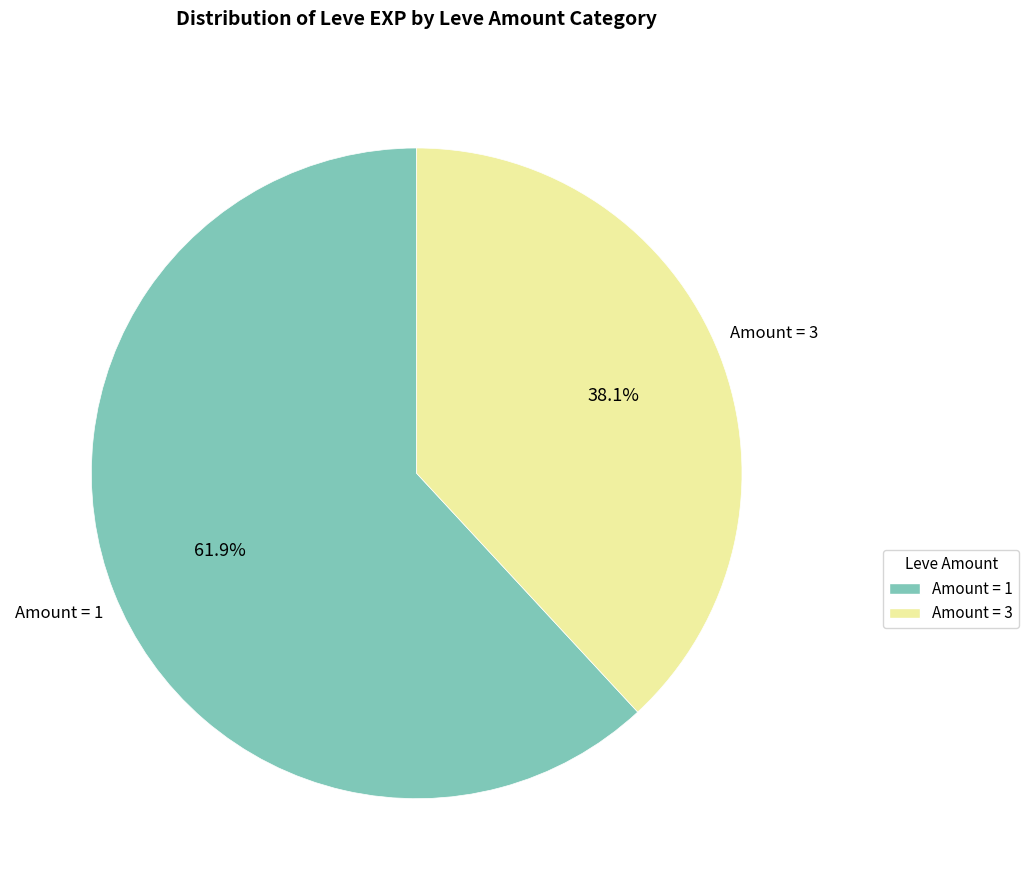

Is there any slice that represents more than half of the pie?

Yes